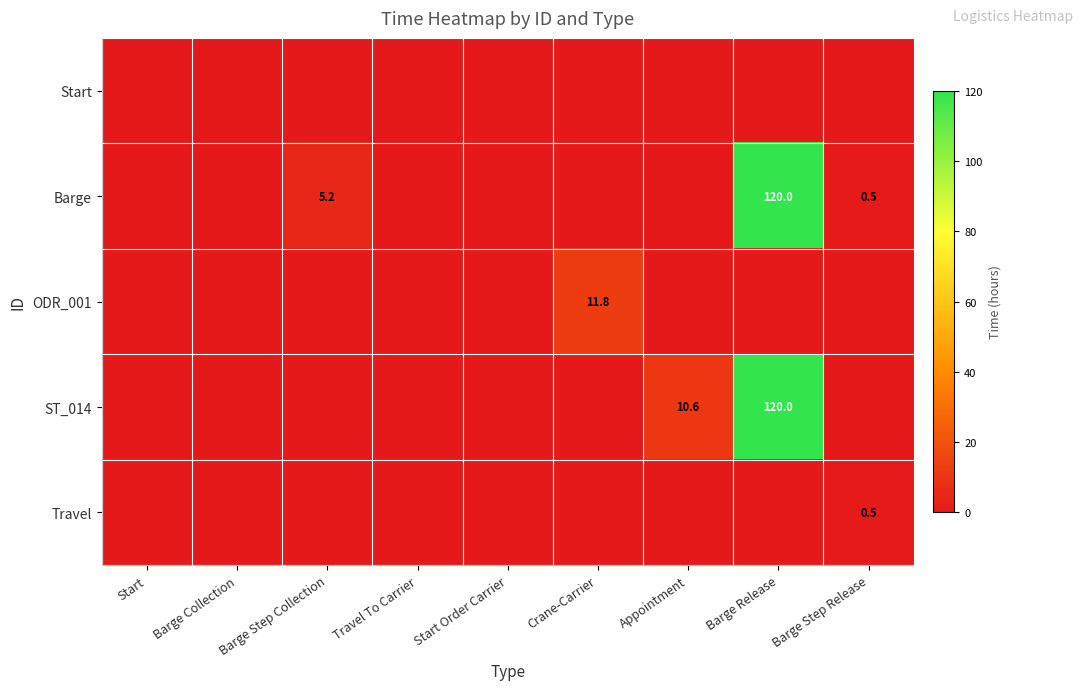

Is it true that ST_014 equals 4.4 at Appointment?

False